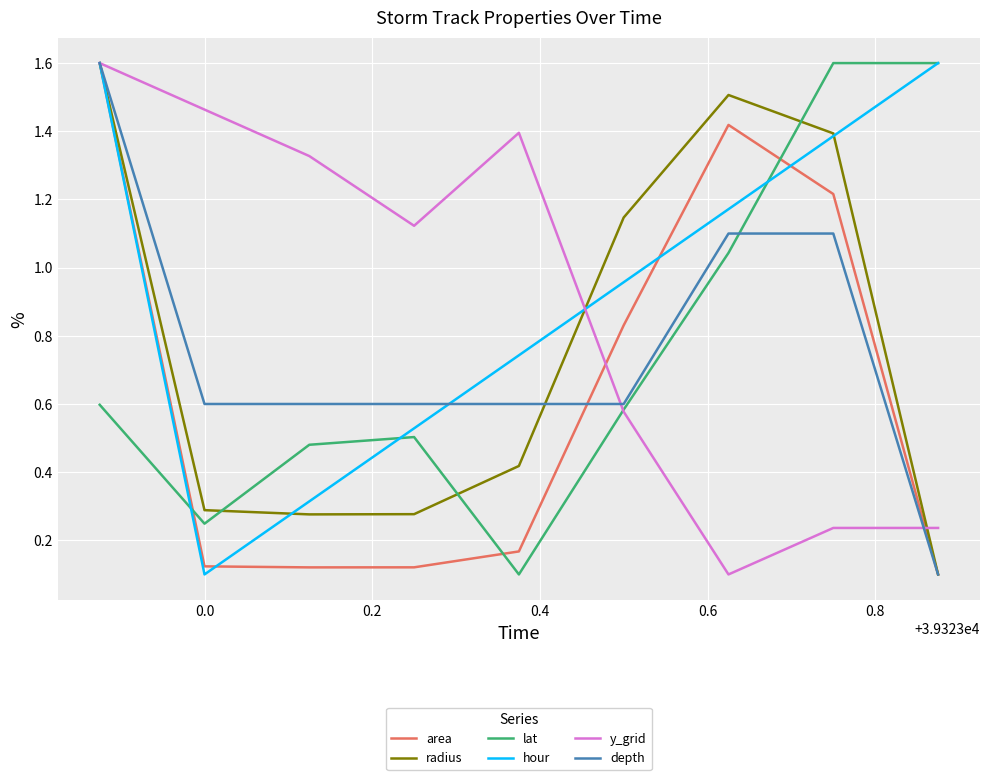

True or false: lat and depth cross at least once.

True